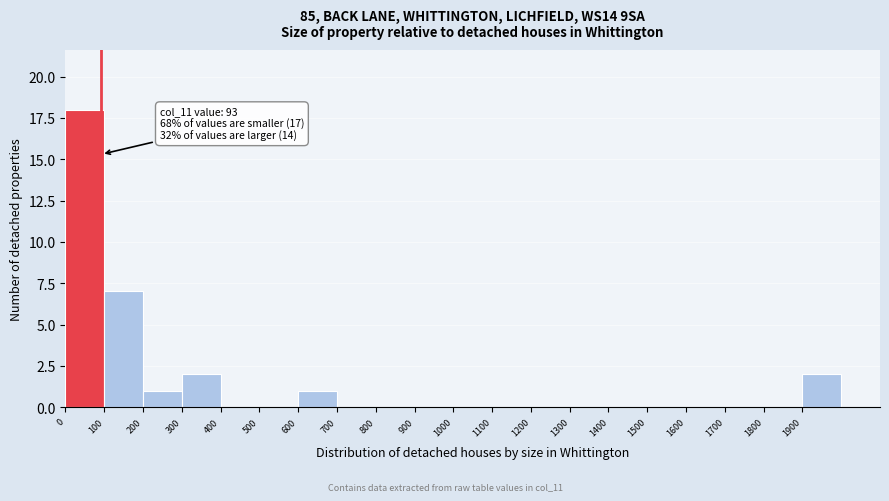

Which range on the x-axis has the tallest bar?

0 to 100